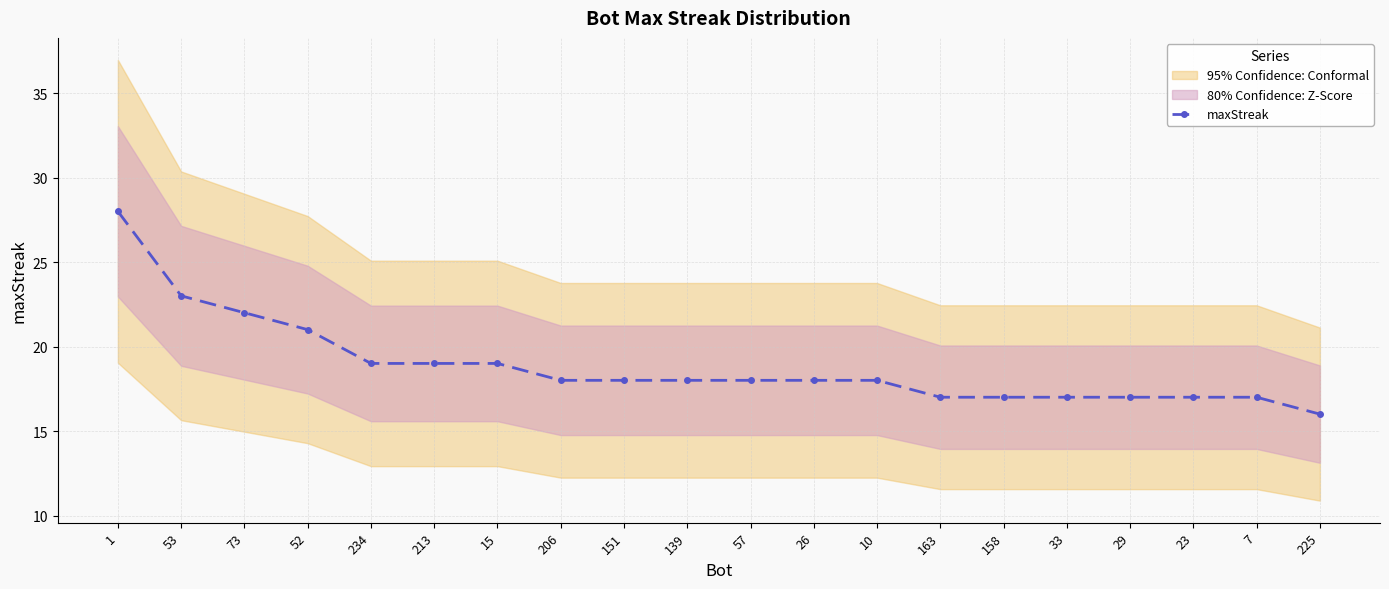

List the labels in order of value, smallest first.

225, 163, 158, 33, 29, 23, 7, 206, 151, 139, 57, 26, 10, 234, 213, 15, 52, 73, 53, 1